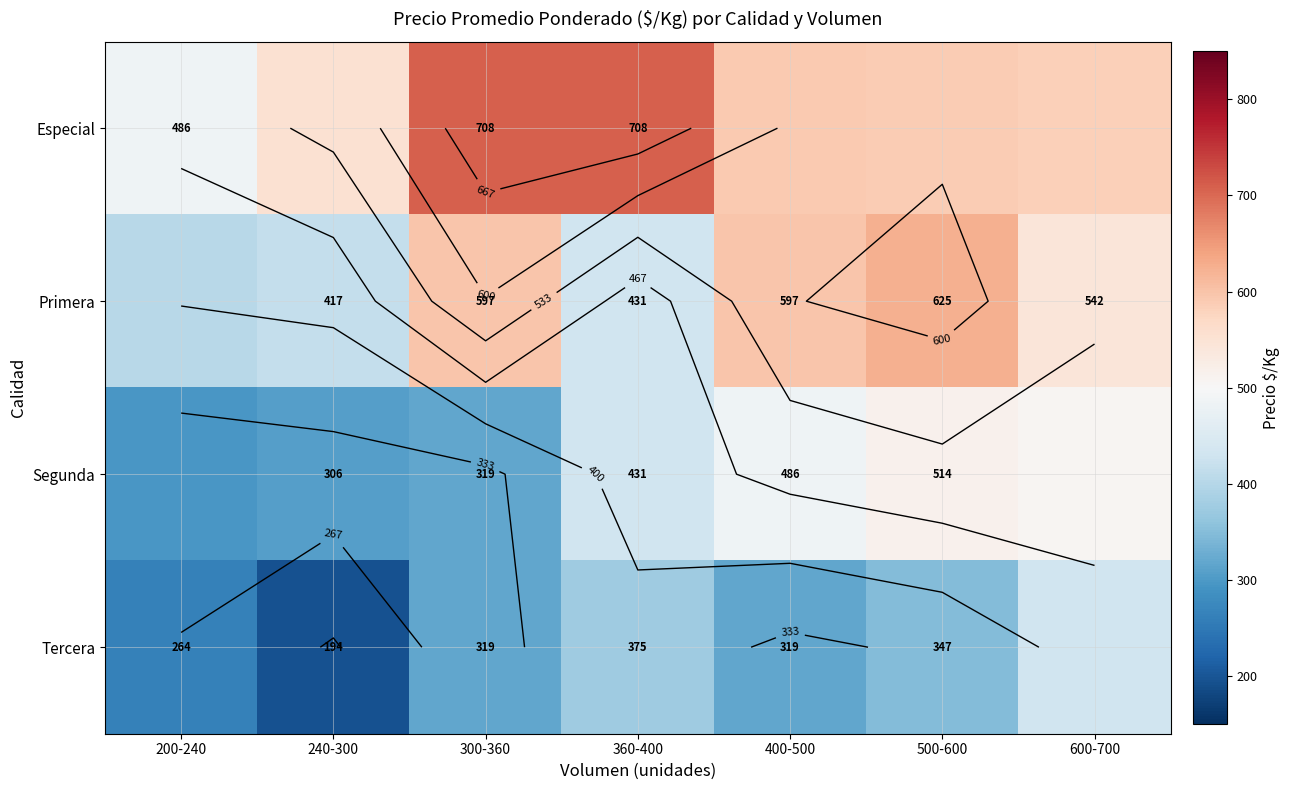

What is the difference between the maximum and second lowest values in the Segunda series?

208.0